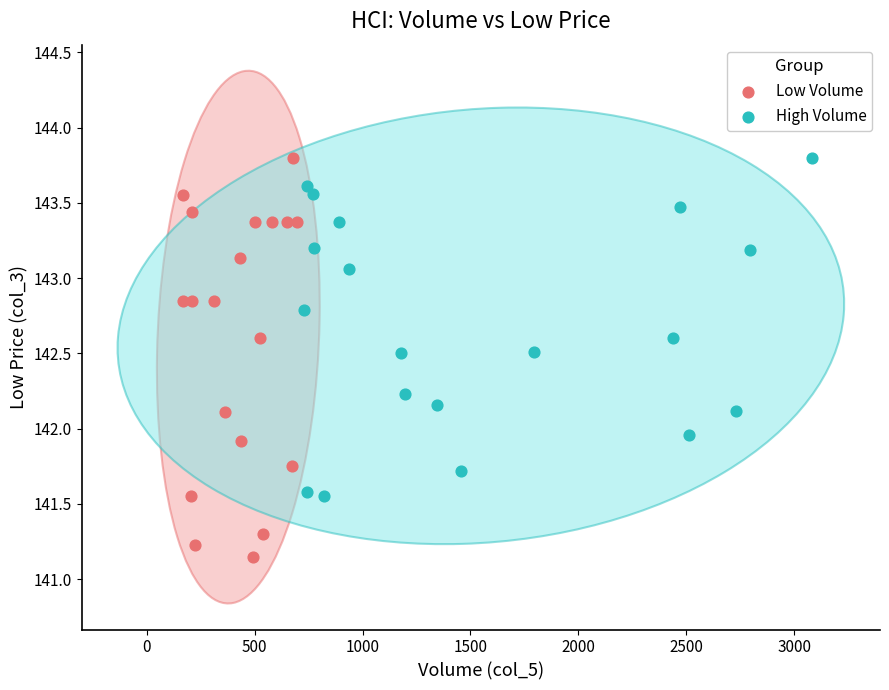

What are all the series names shown in the legend?

Low Volume, High Volume